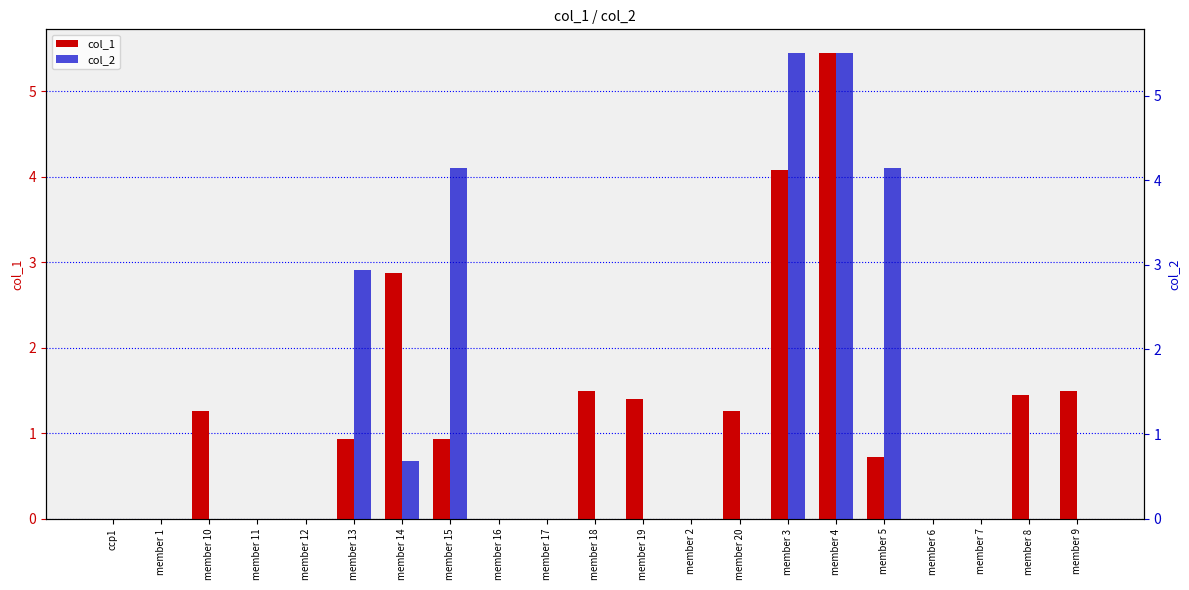

List the series in order of their overall mean, highest first.

col_1, col_2